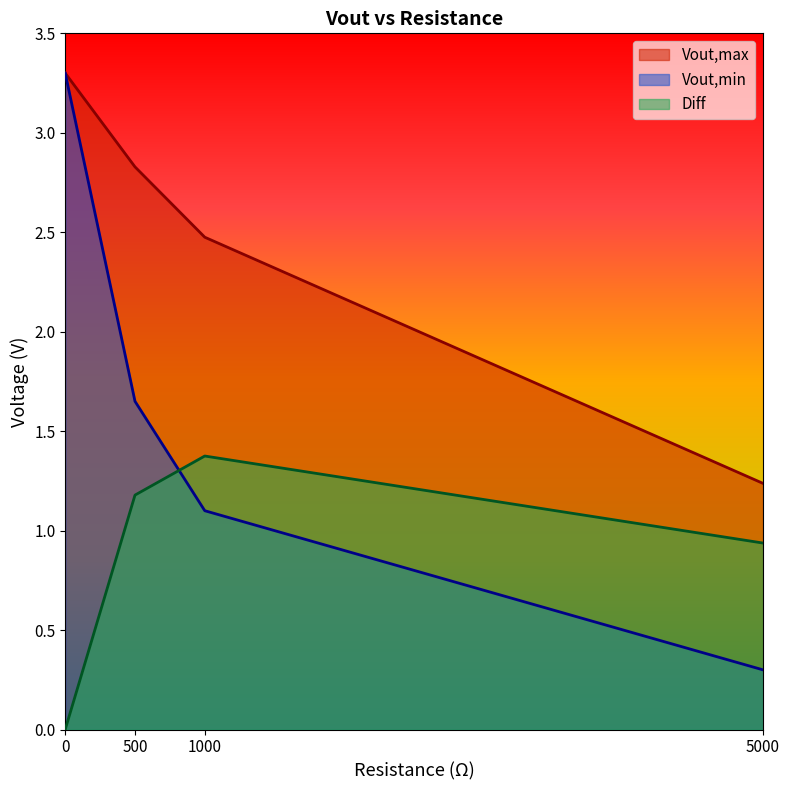

How many data points in Diff are above 1?

2